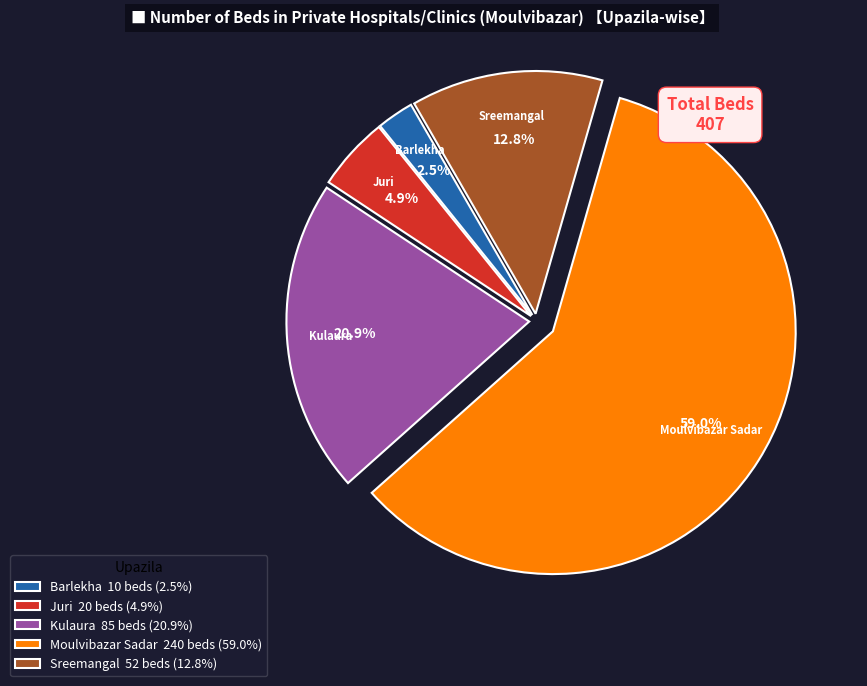

Is the sum of Juri 20 beds (4.9%) and Kulaura 85 beds (20.9%) greater than half?

No